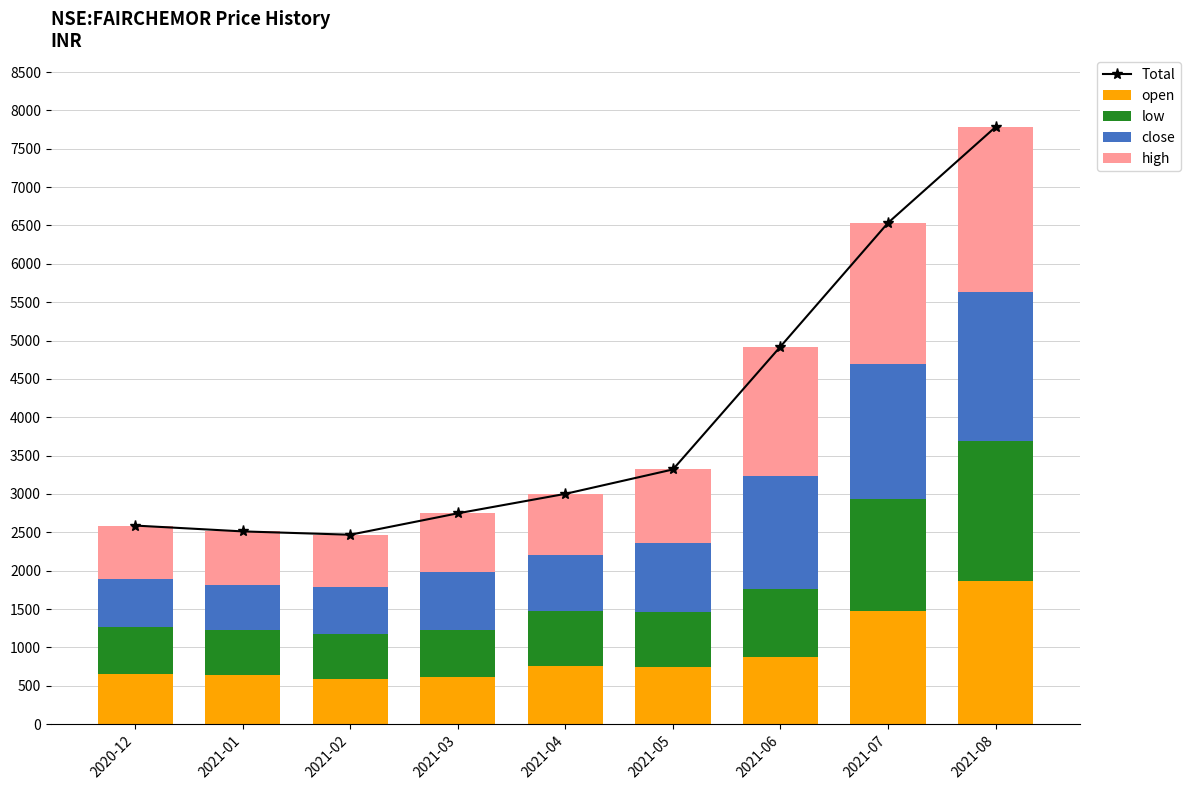

Reading left to right, transcribe all the data shown in this chart.

Total: 2020-12=2588.5	2021-01=2512.4	2021-02=2468.9	2021-03=2748.1	2021-04=3001.9	2021-05=3319.7	2021-06=4921.7	2021-07=6534.4	2021-08=7783.9
open: 2020-12=660.0	2021-01=635.0	2021-02=591.5	2021-03=615.7	2021-04=760.0	2021-05=744.0	2021-06=881.0	2021-07=1470.0	2021-08=1870.0
low: 2020-12=605.0	2021-01=589.0	2021-02=580.3	2021-03=613.0	2021-04=710.4	2021-05=722.8	2021-06=880.0	2021-07=1470.0	2021-08=1816.1
close: 2020-12=630.5	2021-01=594.4	2021-02=620.3	2021-03=749.4	2021-04=731.5	2021-05=899.9	2021-06=1468.8	2021-07=1758.9	2021-08=1942.8
high: 2020-12=693.0	2021-01=694.0	2021-02=676.8	2021-03=770.0	2021-04=800.0	2021-05=953.0	2021-06=1691.9	2021-07=1835.5	2021-08=2155.0